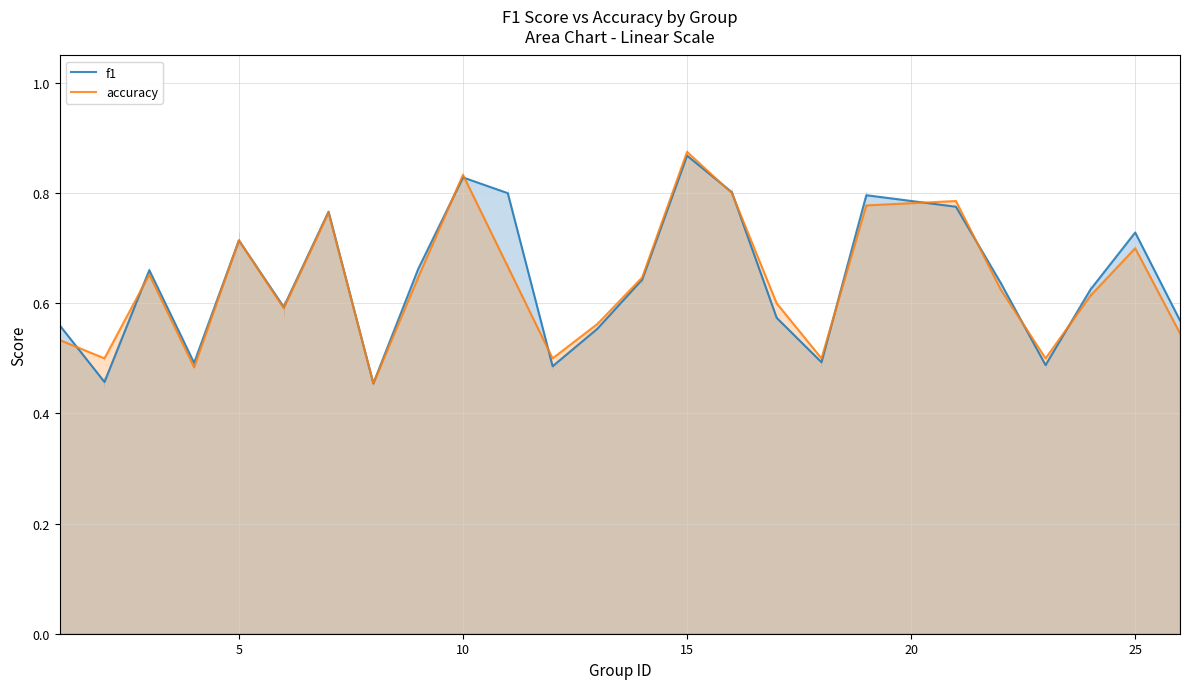

Does the chart display data point markers on the line(s)?

No